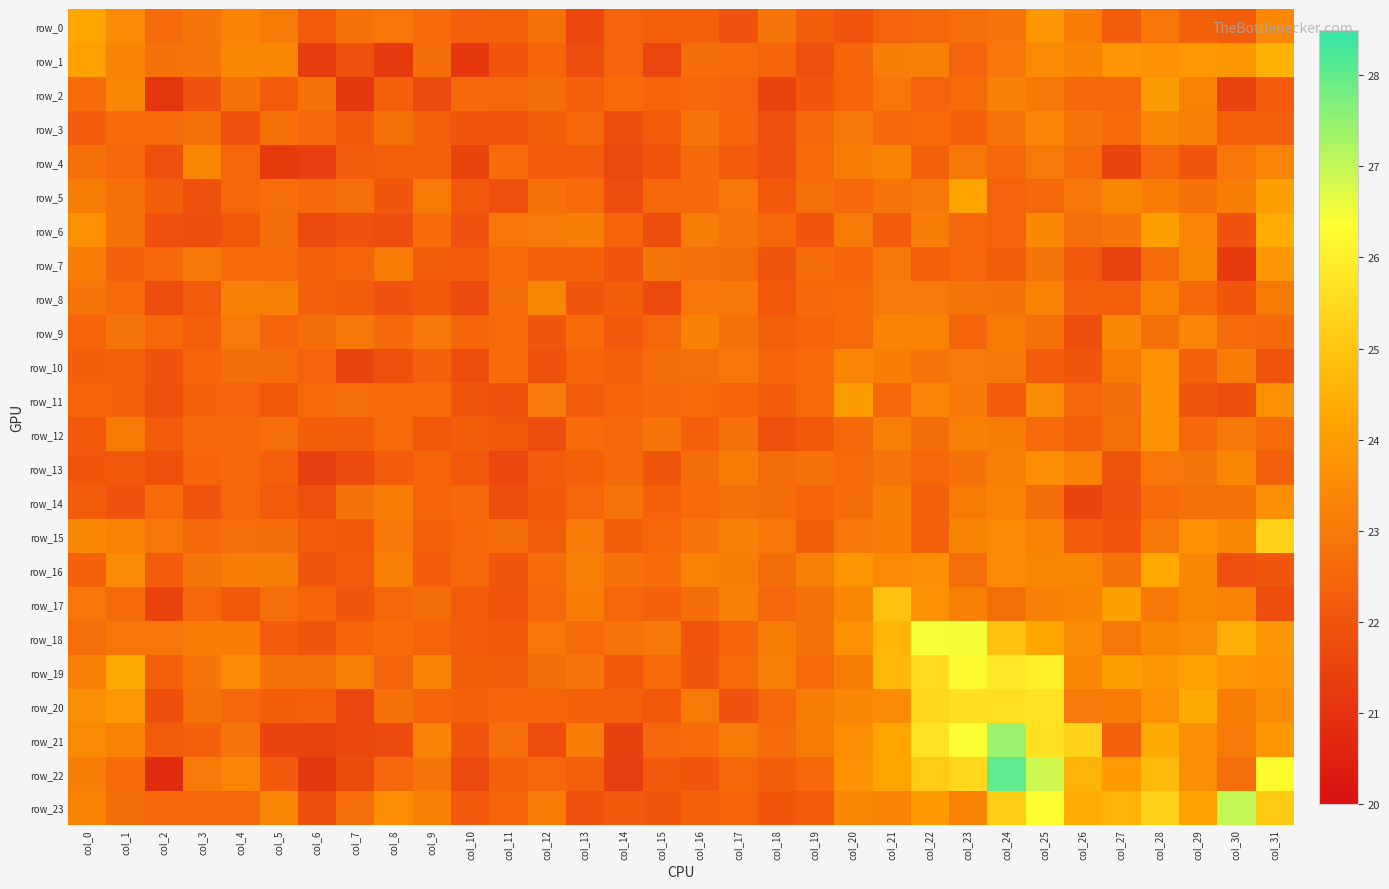

Where does the row_16 series first go above 23?

col_1